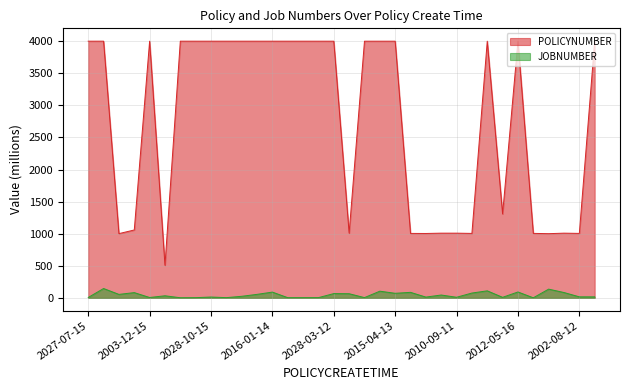

How many values in the POLICYNUMBER series exceed 4000?

20